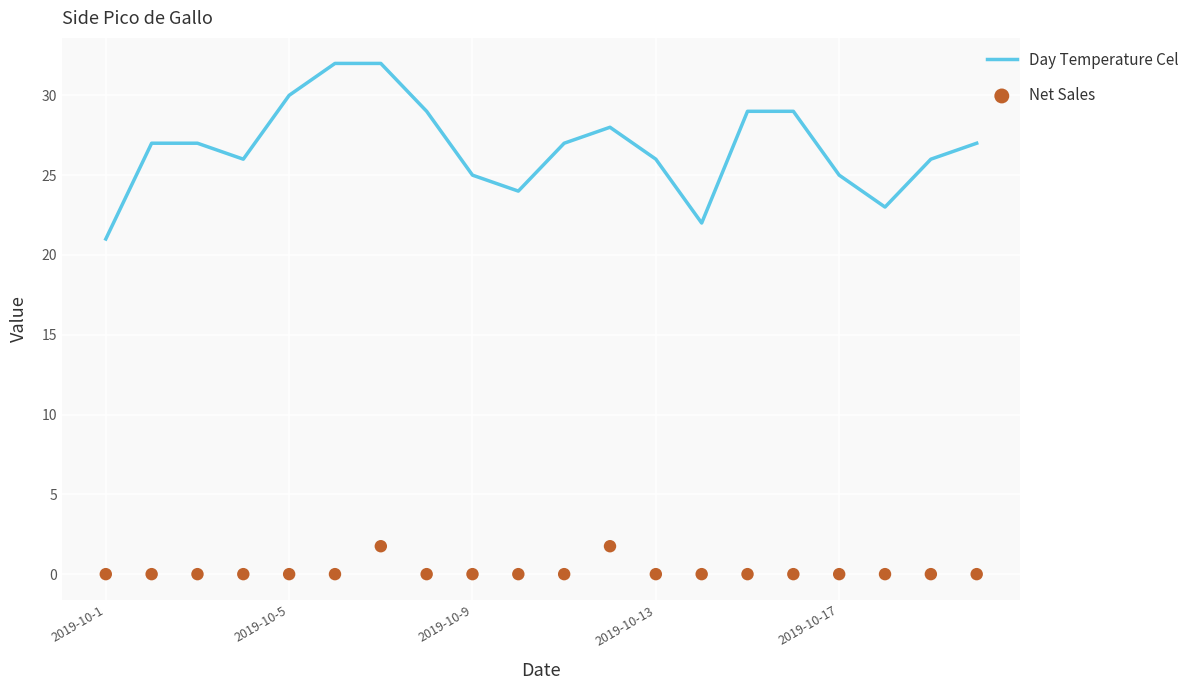

What is the maximum value for Day Temperature Cel?

32